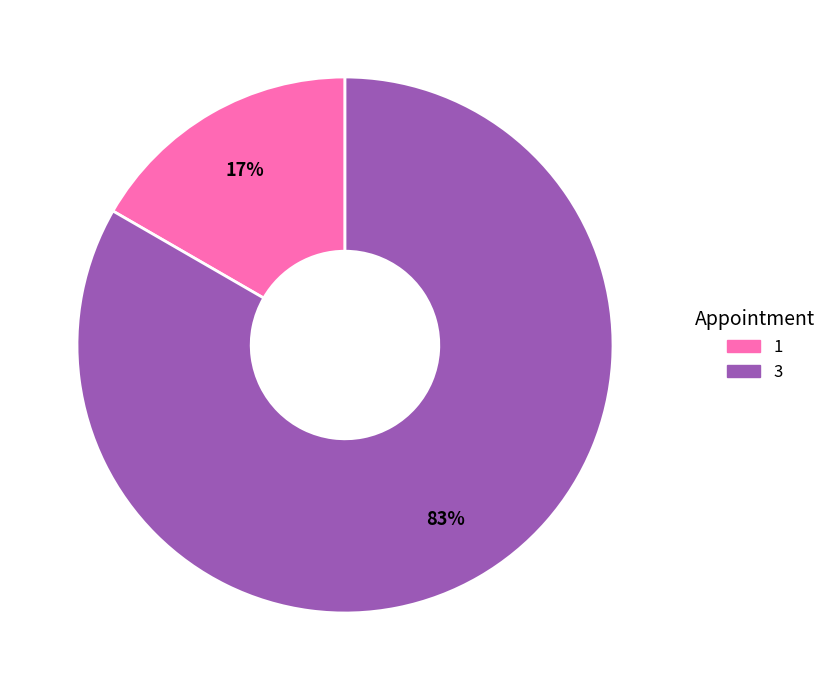

Is the sum of 3 and 1 greater than half?

Yes